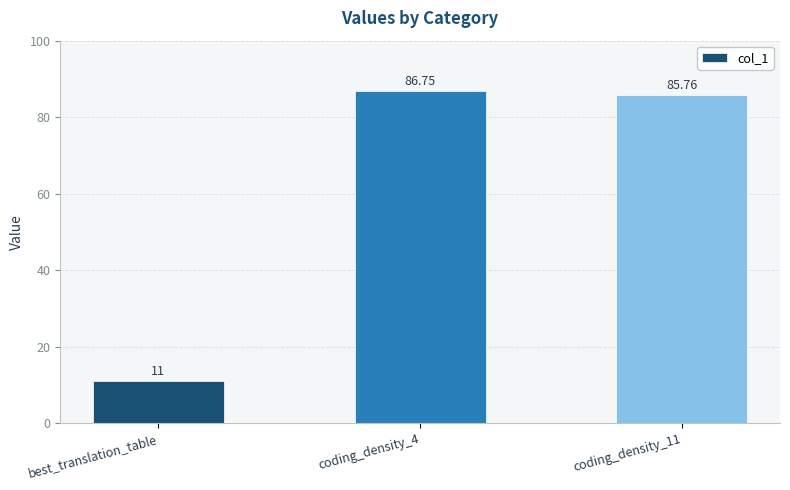

What is the maximum value shown in the chart?

86.8